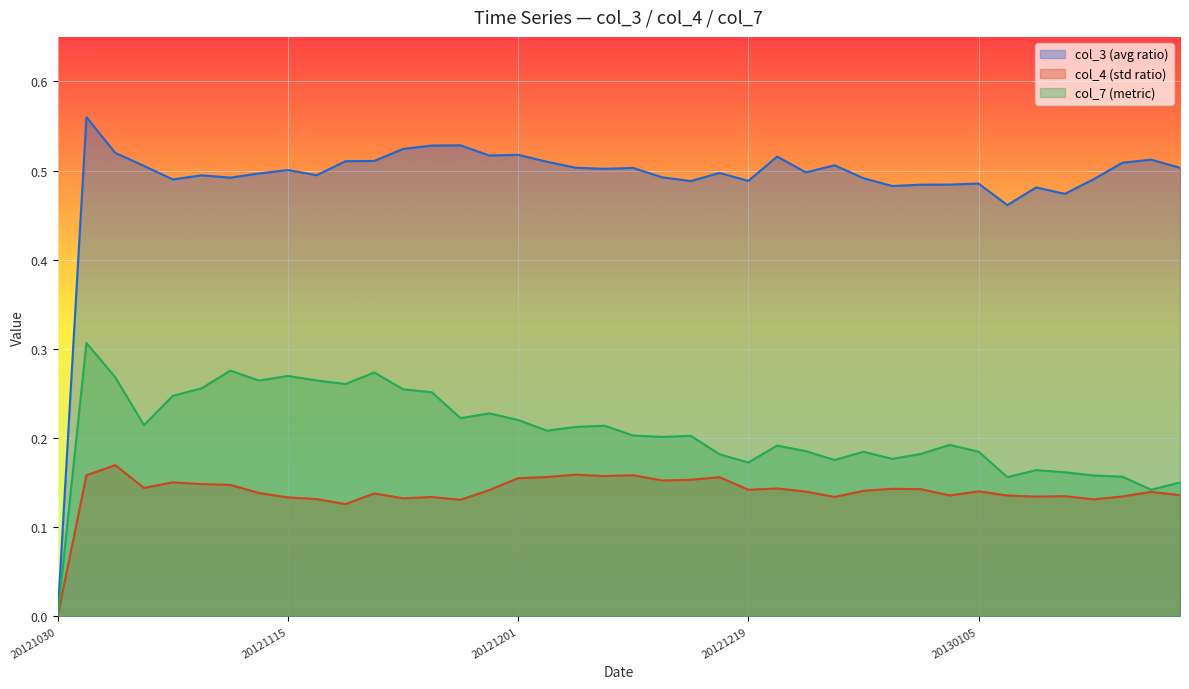

Rank the series by their maximum value, from highest to lowest.

col_3 (avg ratio), col_7 (metric), col_4 (std ratio)